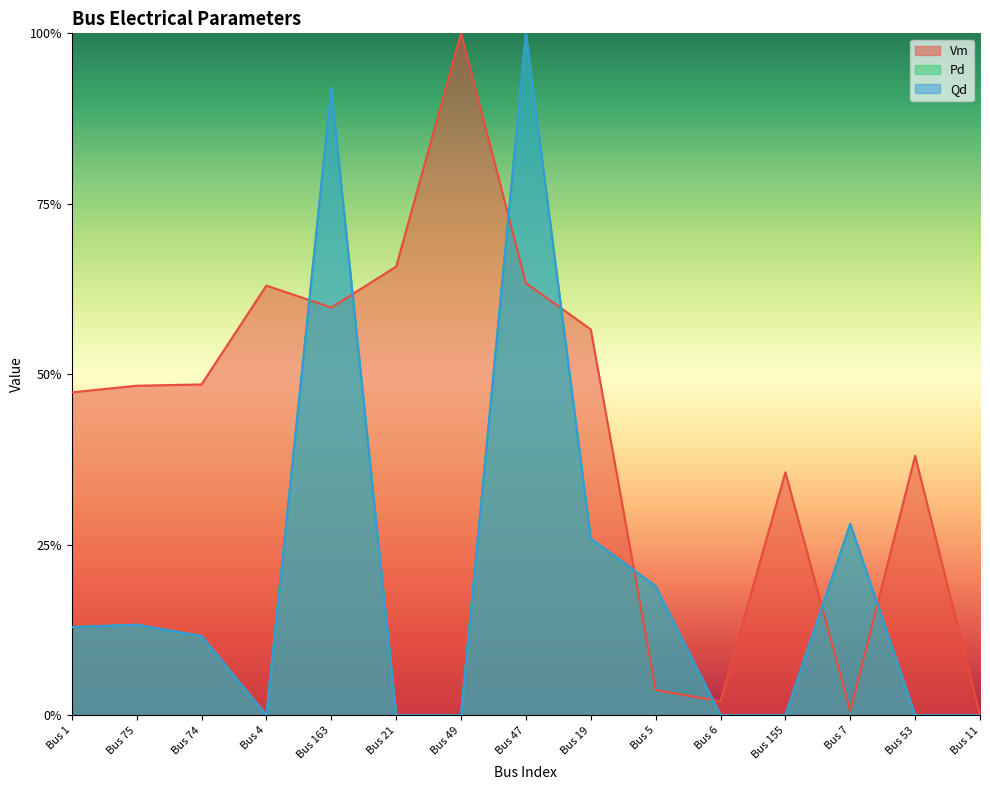

What is the difference between the second highest and second lowest values in the Pd series?

0.9